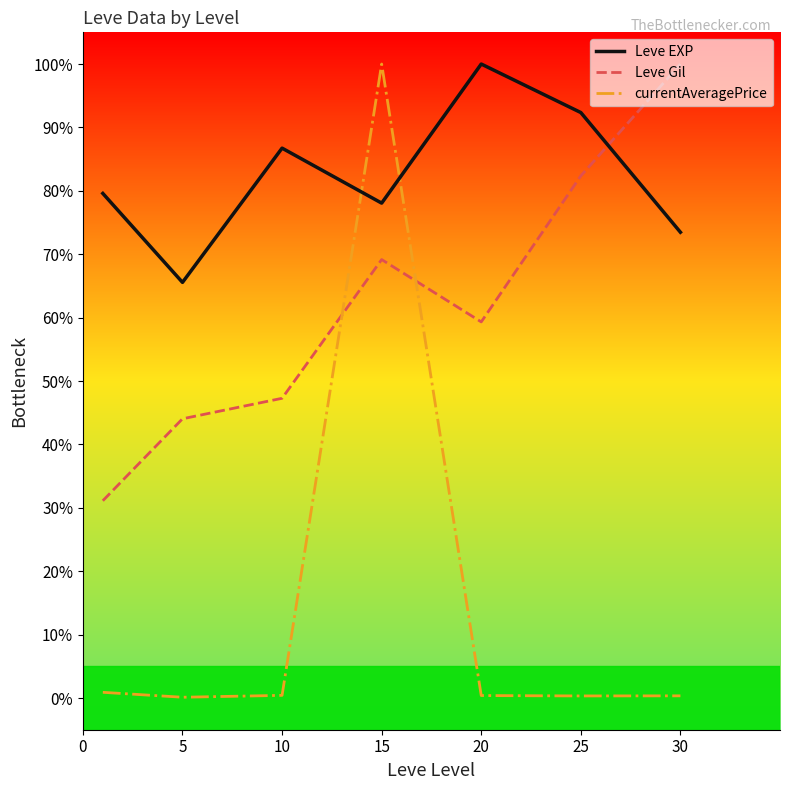

Which series ends up on top after the final intersection of Leve EXP and Leve Gil?

Leve Gil